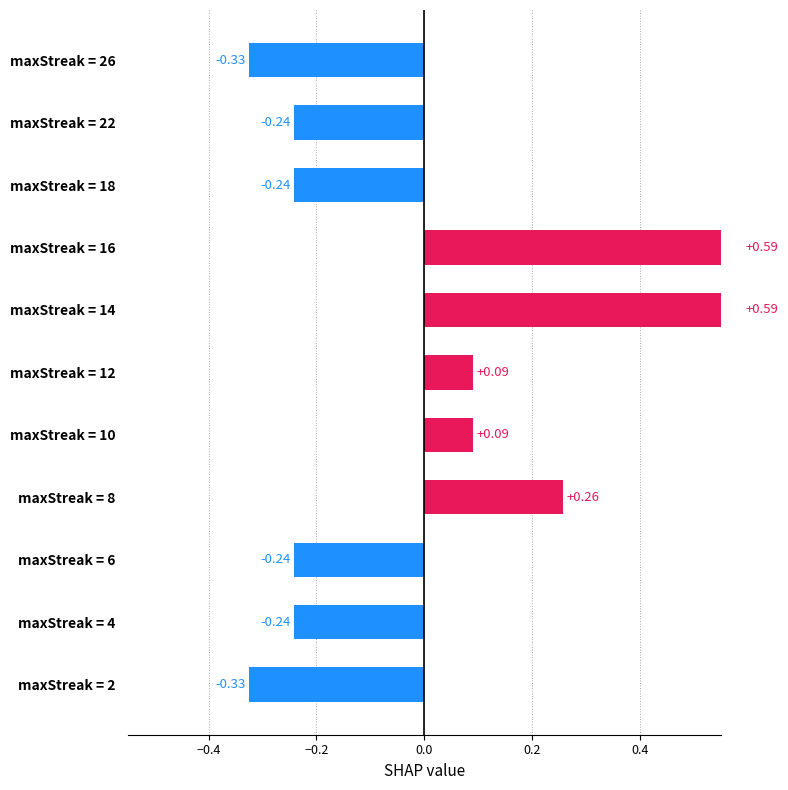

Does the chart contain any negative values?

Yes